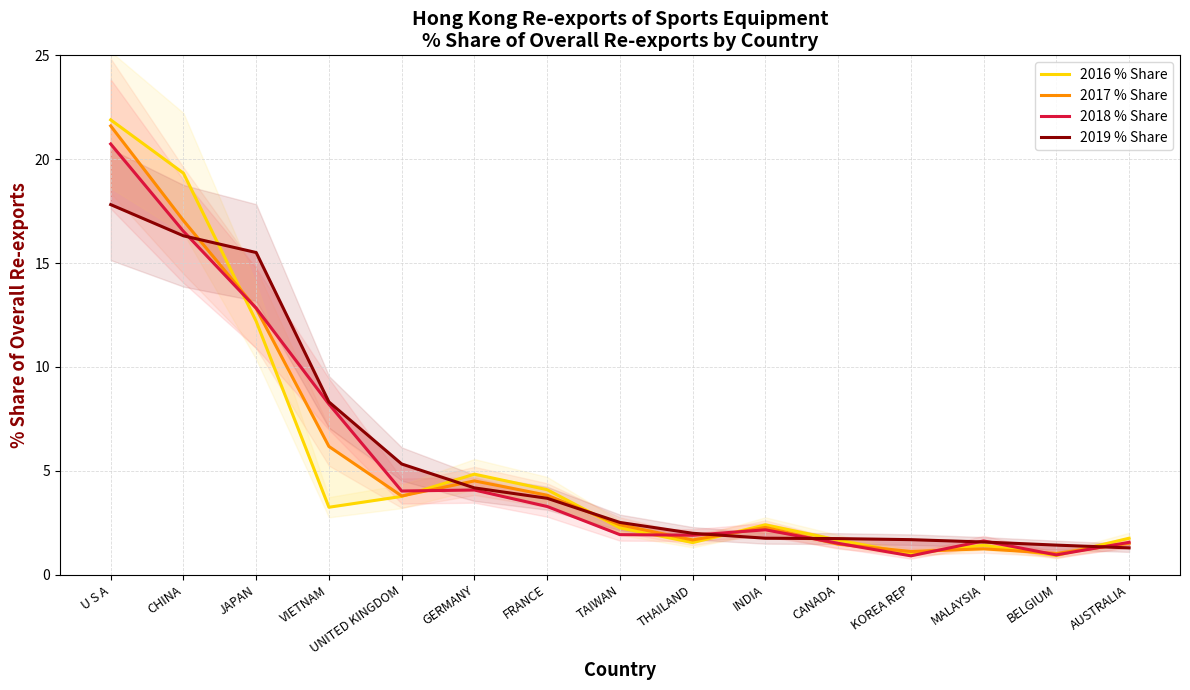

What is the difference between the 2016 % Share values at AUSTRALIA and UNITED KINGDOM?

2.0